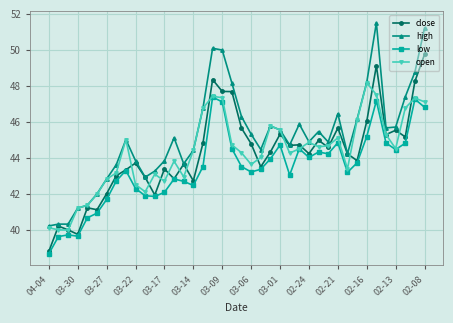

What is the difference between the second highest and minimum values in the low series?

8.6